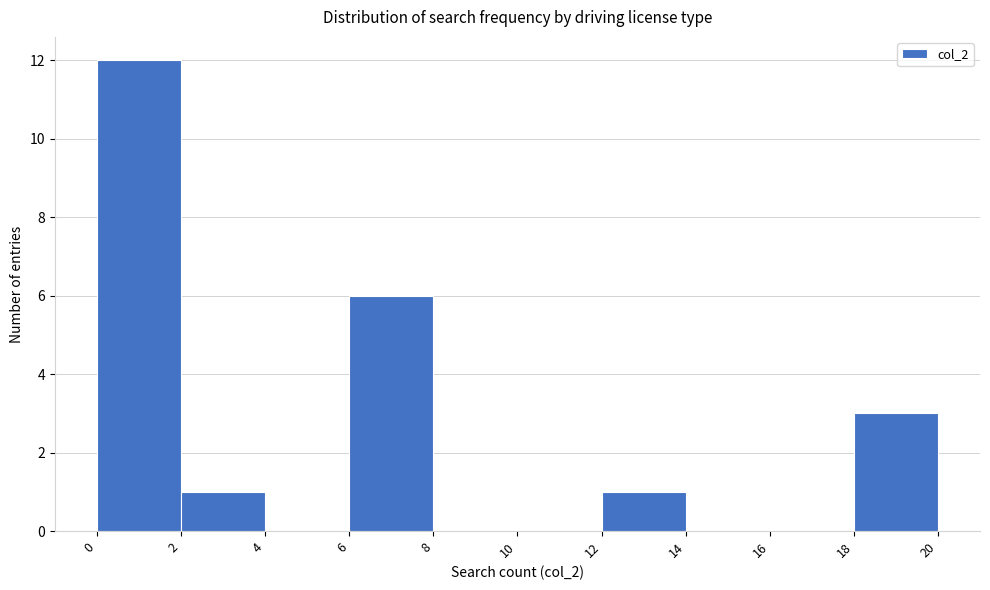

Reading left to right, transcribe this chart: for each bar, give the range it covers on the x-axis and its height. The values are not printed on the chart, so give them approximately, as read against the axis.

0 to 2: 12
2 to 4: 1
4 to 6: 0
6 to 8: 6
8 to 10: 0
10 to 12: 0
12 to 14: 1
14 to 16: 0
16 to 18: 0
18 to 20: 3